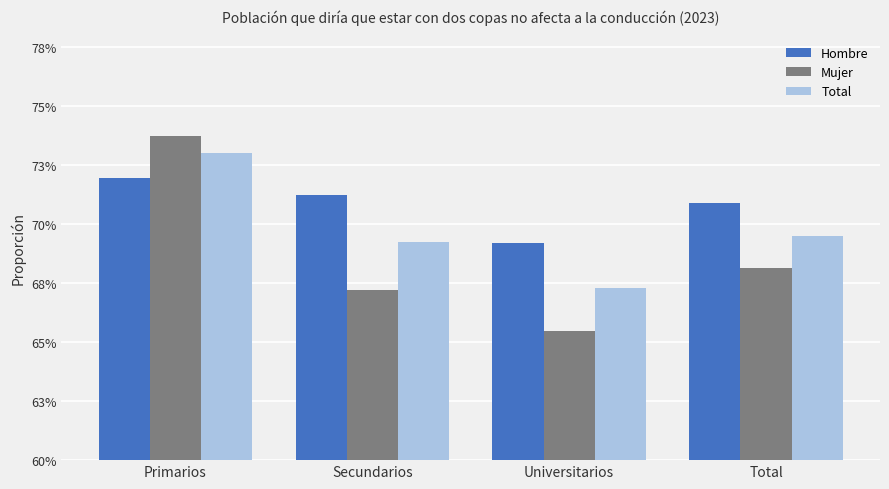

Read the Mujer value at Universitarios.

0.7